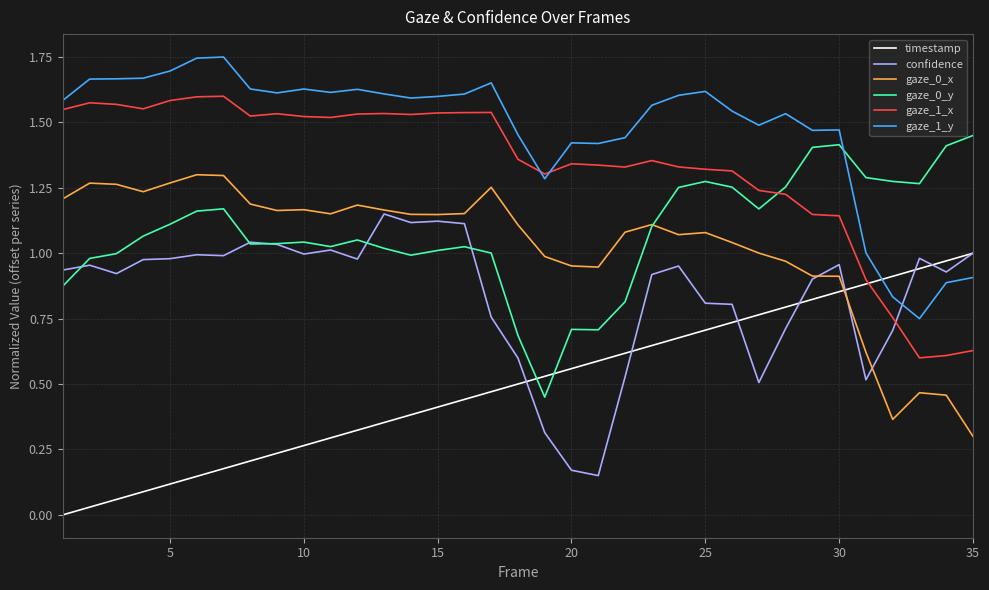

Which series ends up on top after the final intersection of gaze_1_y and timestamp?

timestamp